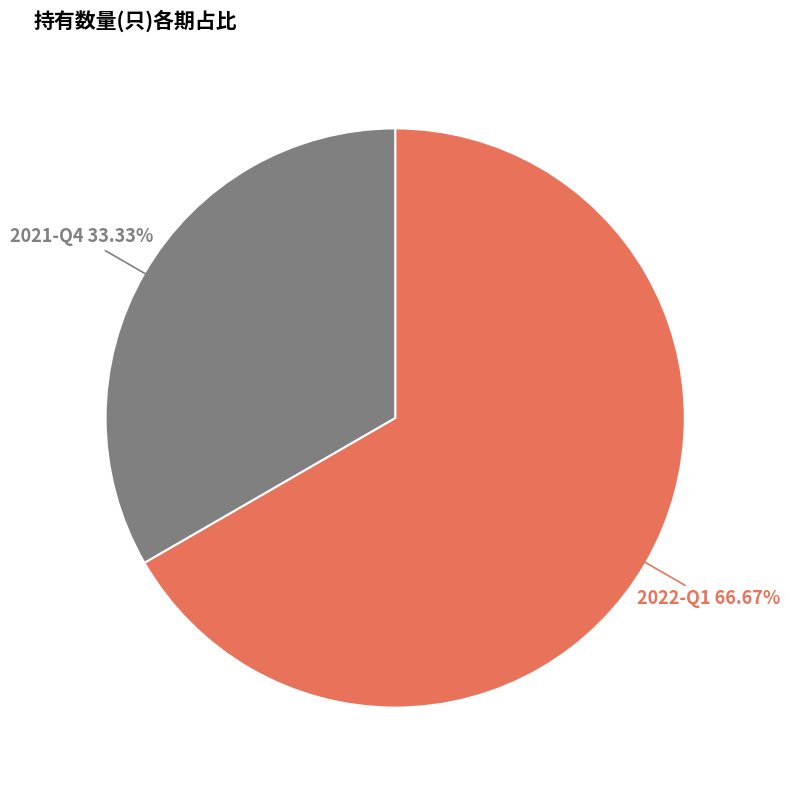

To the nearest percent, what percentage of the pie is 2022-Q1?

67%